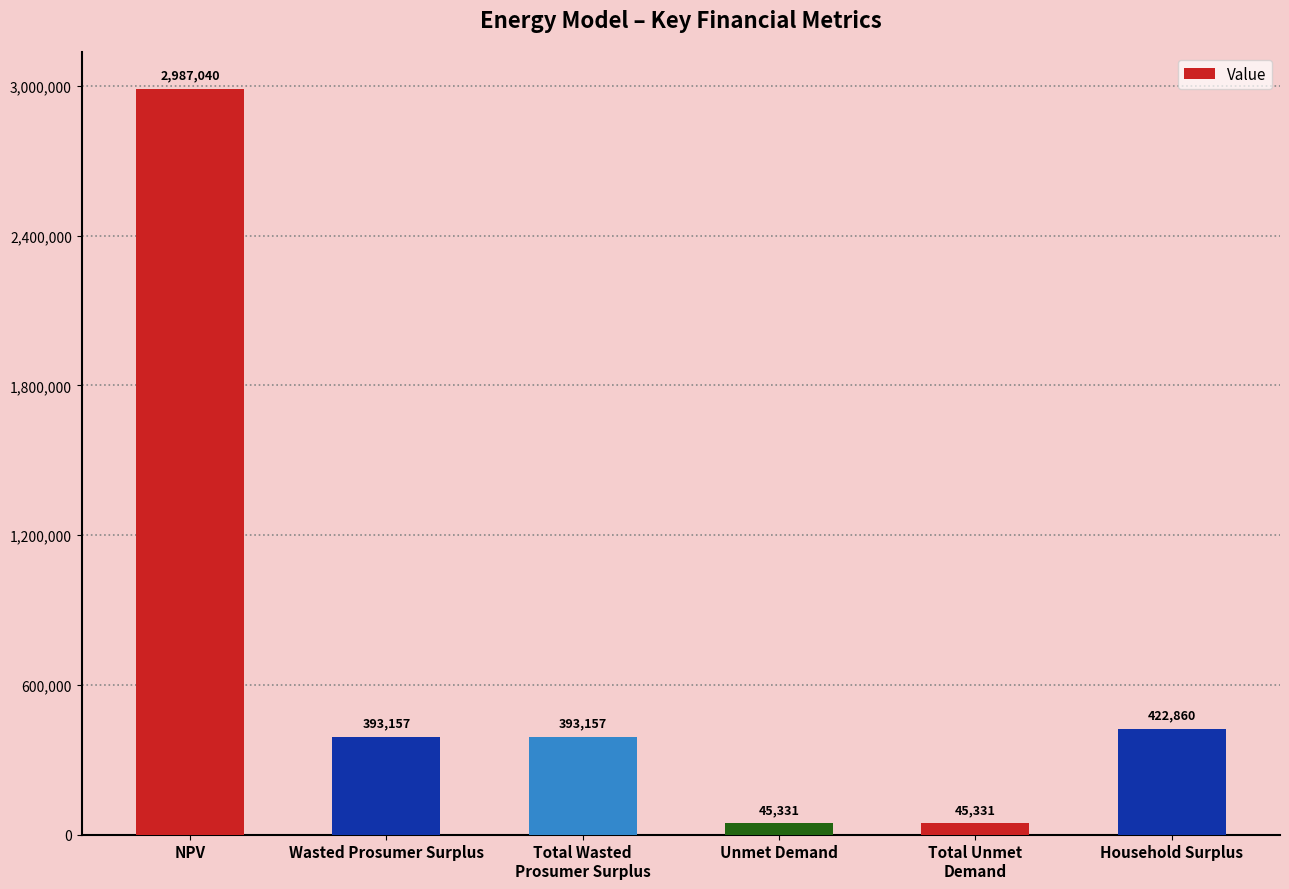

What is the change in value from Wasted Prosumer Surplus to Household Surplus?

+29703.0